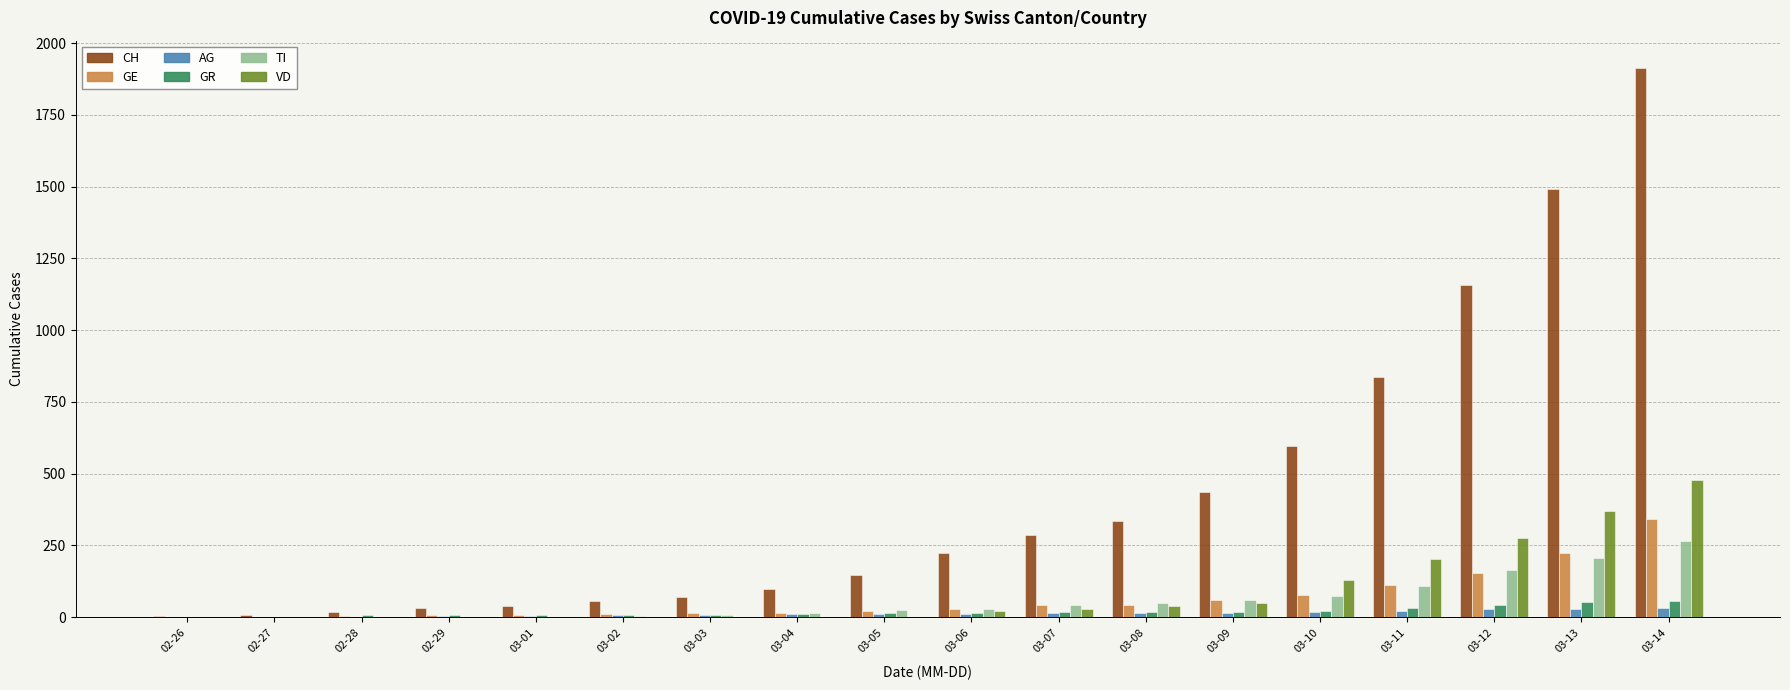

Which series has the largest range (max minus min)?

CH